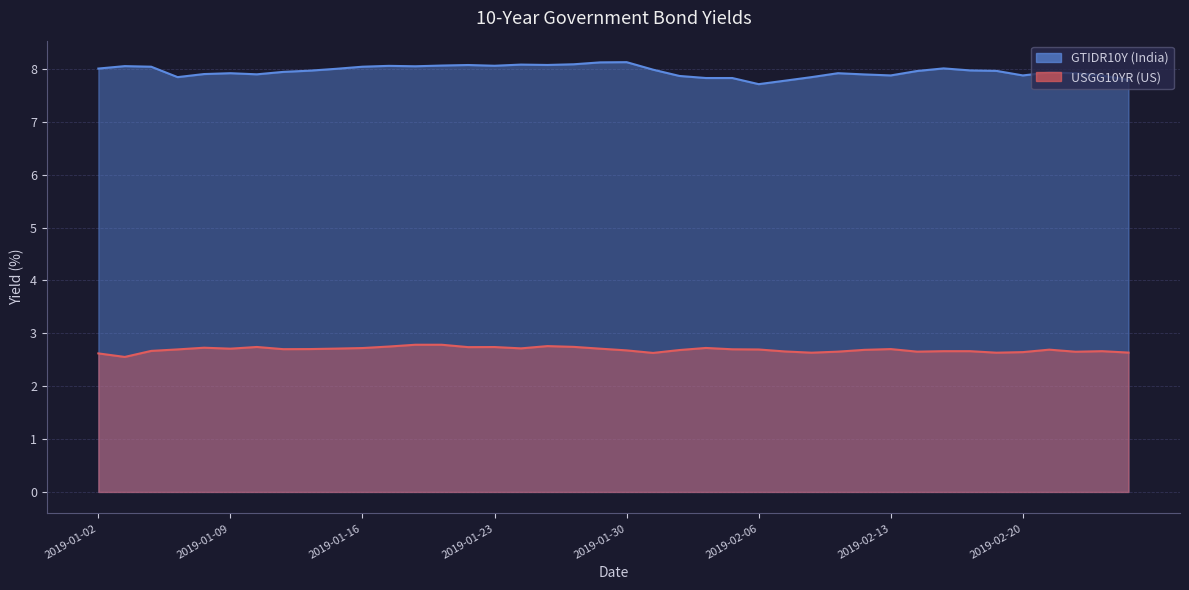

Is the value of USGG10YR at 2019-01-02 greater than the value of GTIDR10Y at 2019-01-15?

No